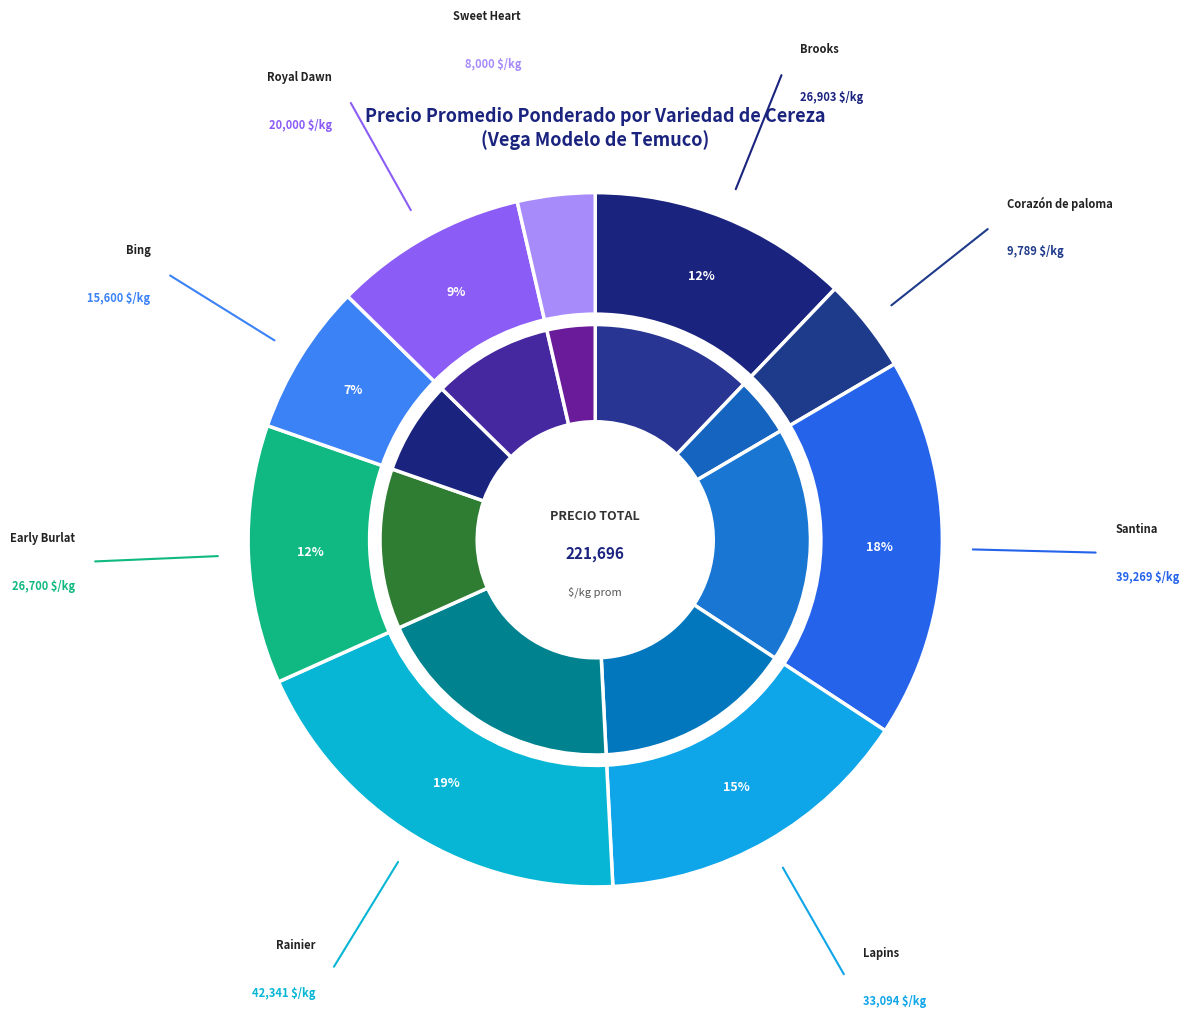

Which slice is the largest?

Rainier